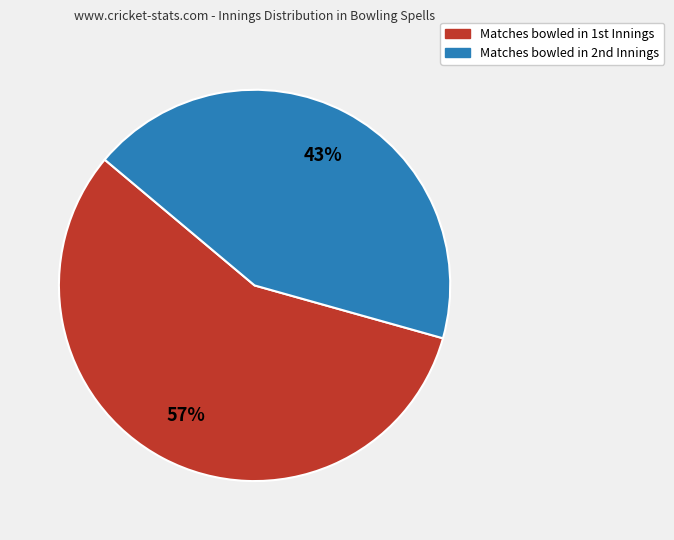

To the nearest percent, what is the difference between the largest and smallest slice percentages?

14%